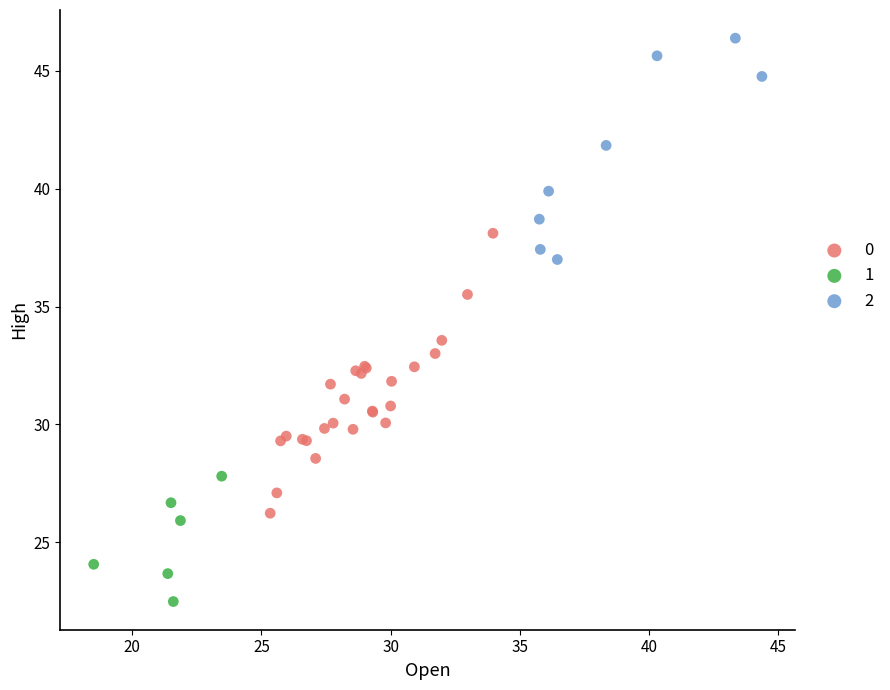

What are all the series names shown in the legend?

0, 1, 2